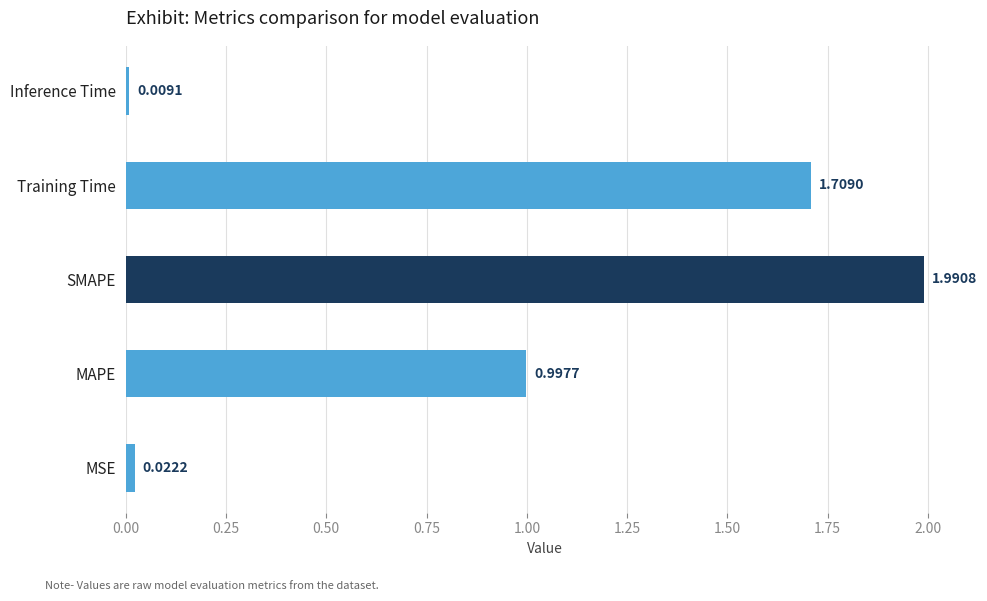

What is the sum of all values?

4.7